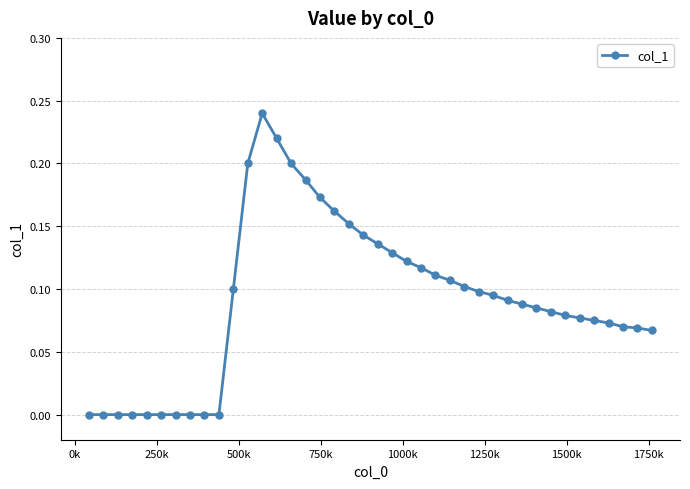

True or false: there are more than 0 points higher than both neighbors.

True